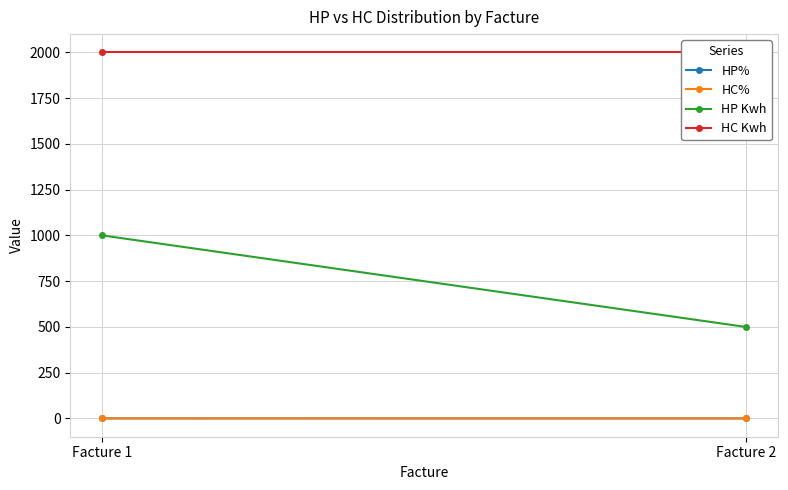

Count the HP Kwh values in the range 500 to 1000.

2